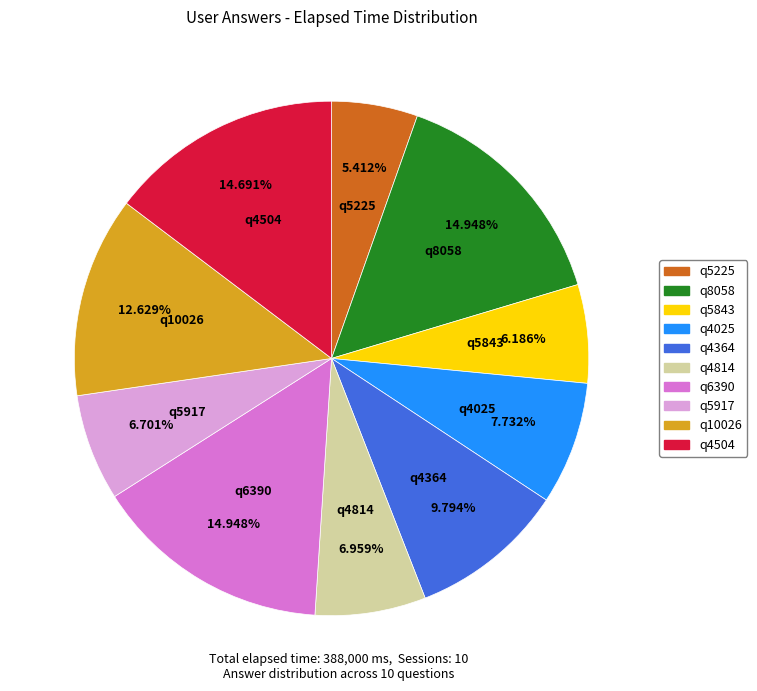

Does q4025 account for over 50% of the chart?

No